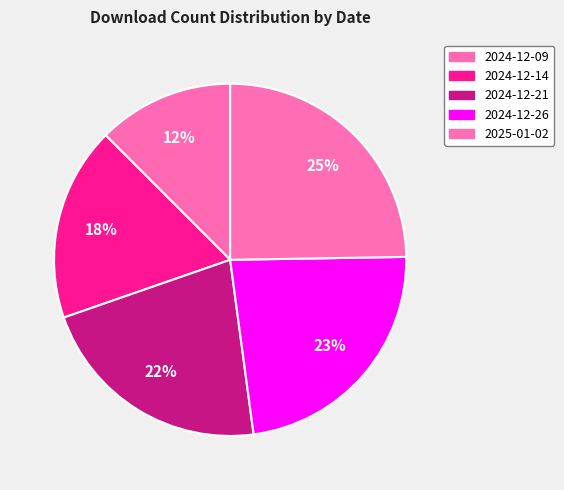

Is it true that 2024-12-21 is 22% of the pie?

True